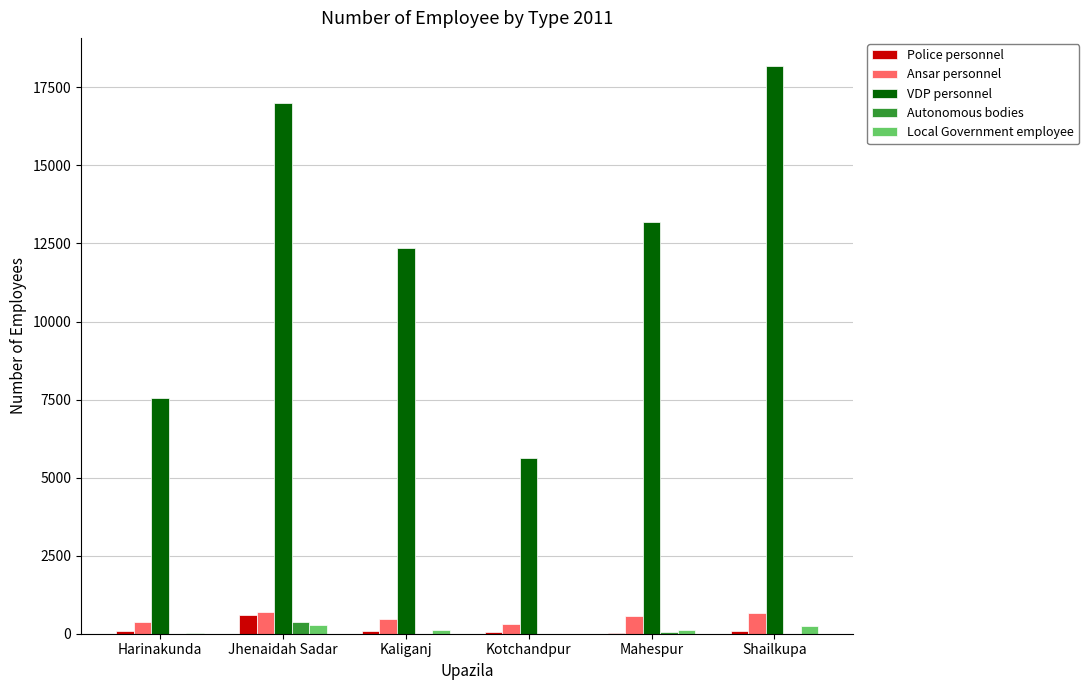

At which label does Autonomous bodies reach its peak?

Jhenaidah Sadar